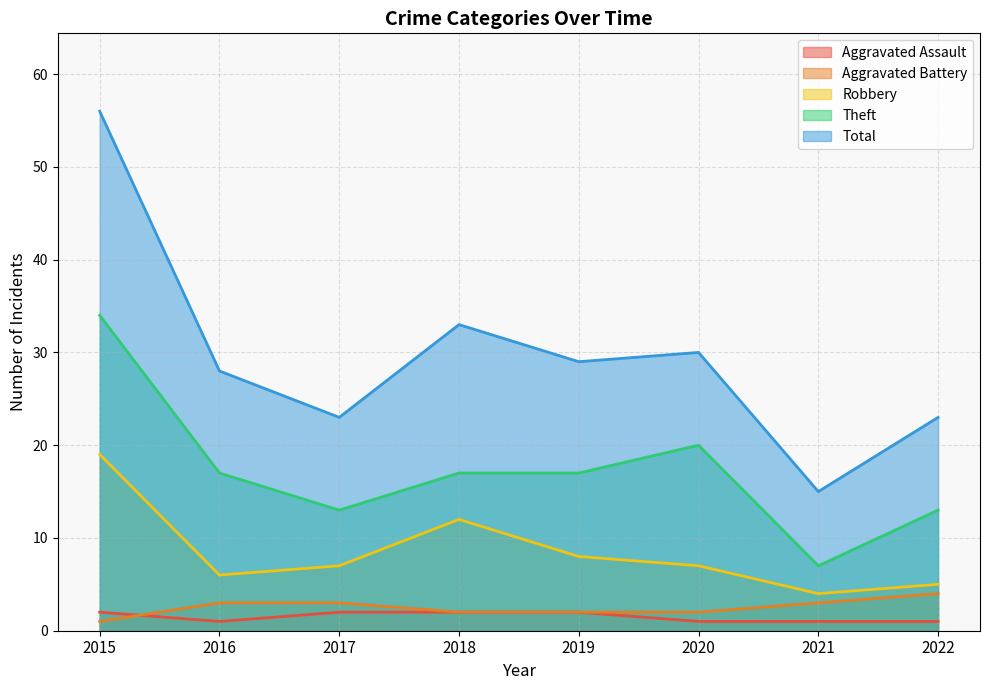

True or false: Aggravated Assault has a value of 1 at 2020.

False